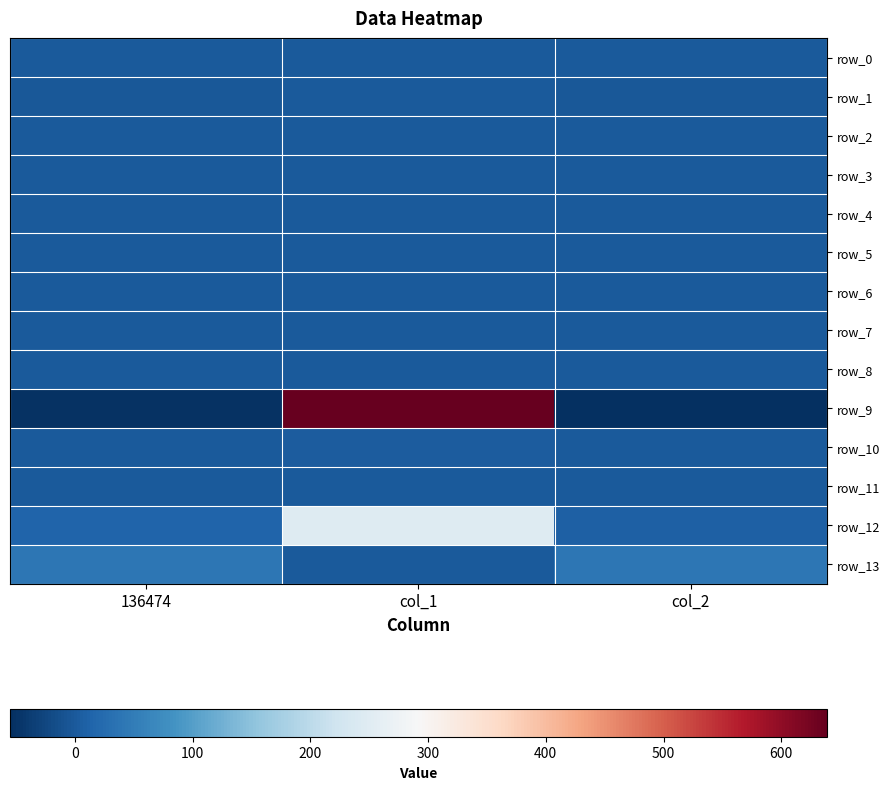

What is the average value of the row_12 series?

90.3